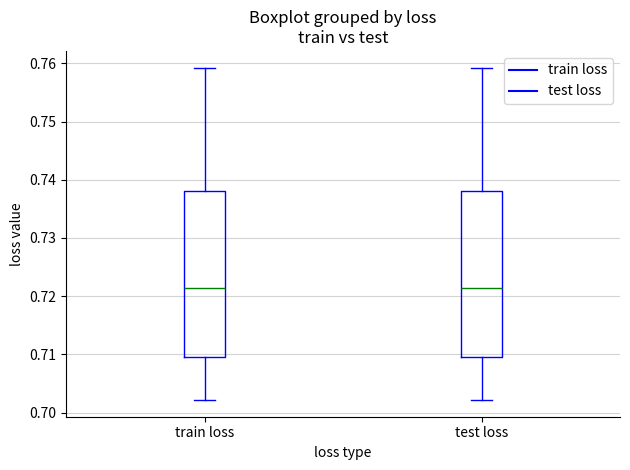

Reading left to right, read every box against the y-axis: the position of its median line, the range the box covers, and the ends of its whiskers. The values are not printed on the chart, so give them approximately, as read against the axis.

train loss: median 0.721, box 0.710 to 0.738, whiskers 0.702 to 0.759
test loss: median 0.721, box 0.710 to 0.738, whiskers 0.702 to 0.759